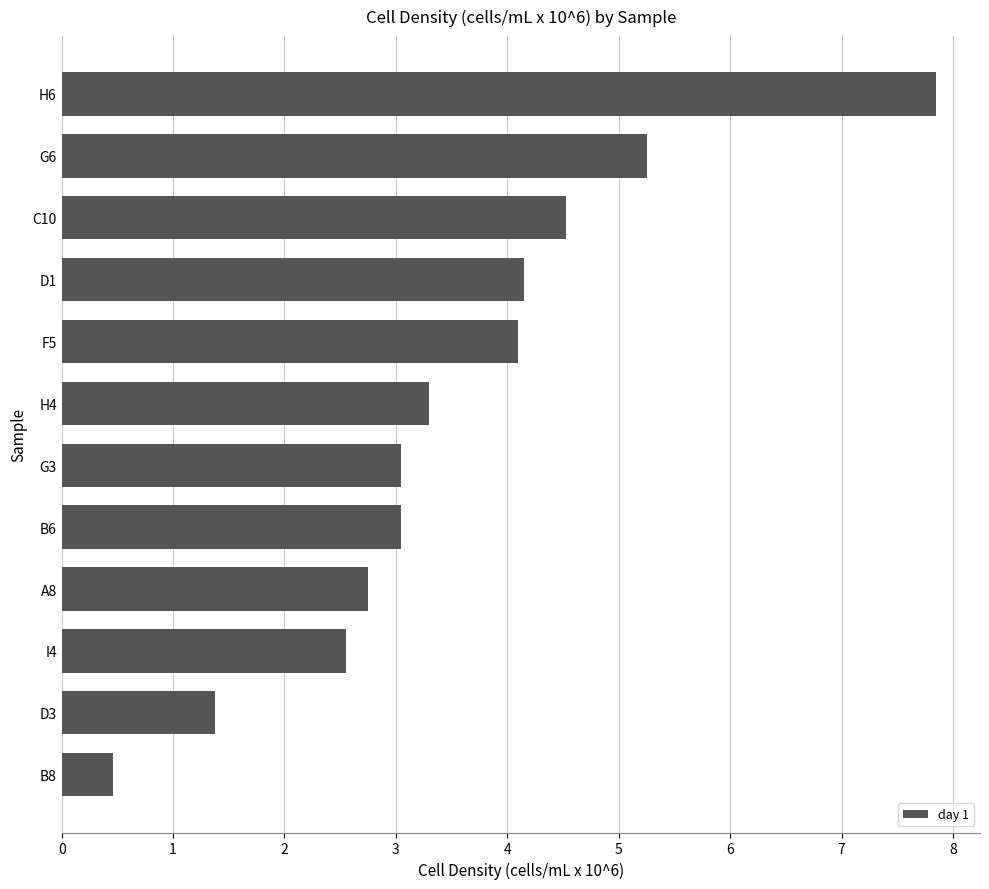

What is the average value?

3.5